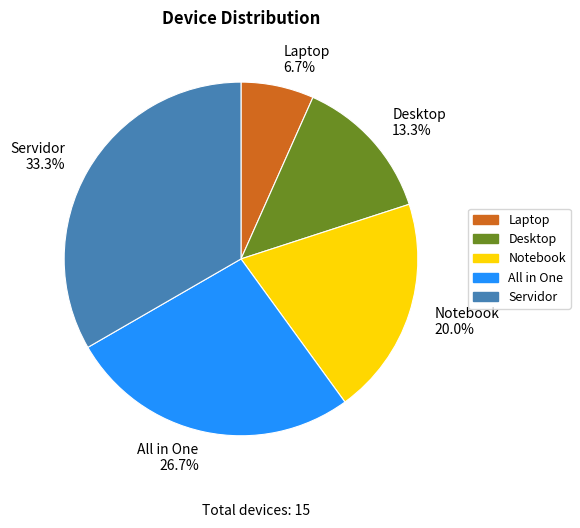

Do All in One and Laptop together represent more than half of the pie?

No